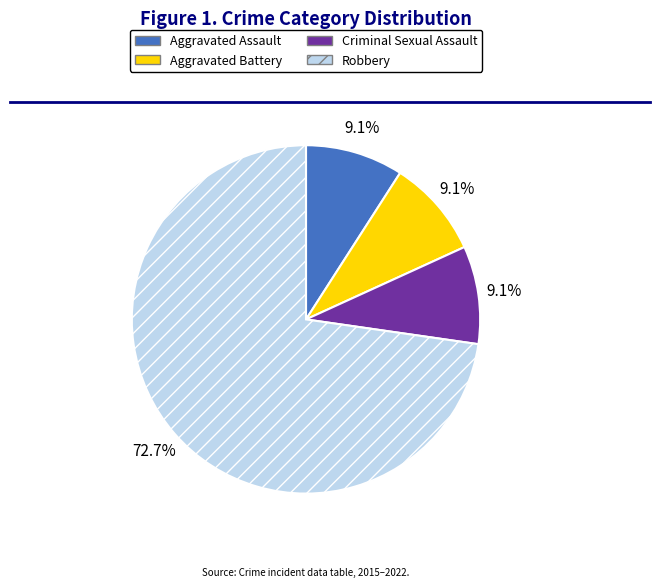

To the nearest percent, what is the average slice percentage?

25%